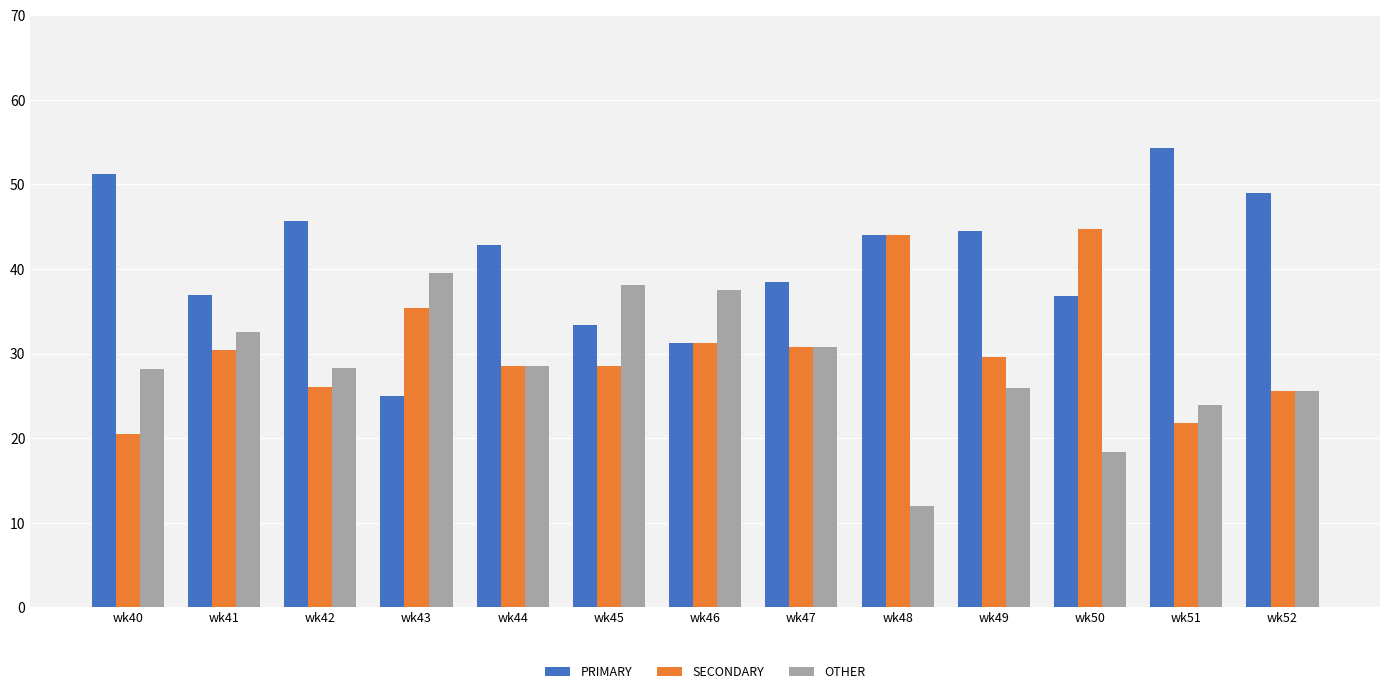

Is the value of SECONDARY at wk48 greater than the value of PRIMARY at wk50?

Yes